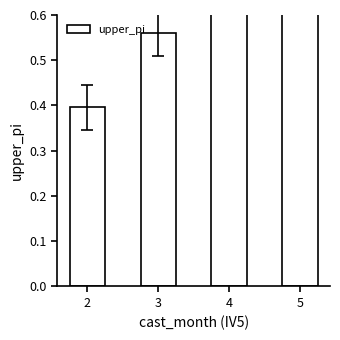

Rank the categories by value from highest to lowest.

5, 4, 3, 2